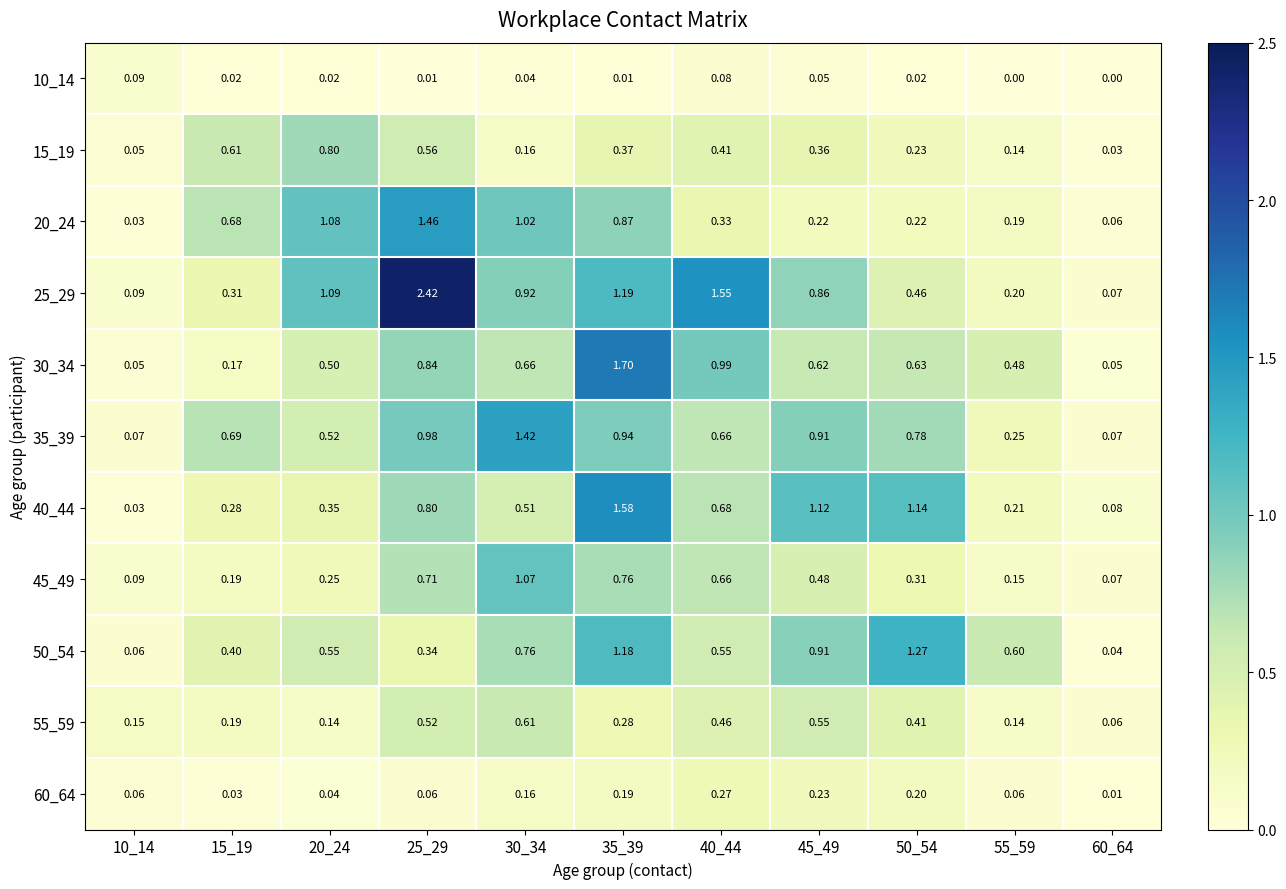

Is the value of 45_49 at 40_44 greater than the value of 25_29 at 45_49?

No